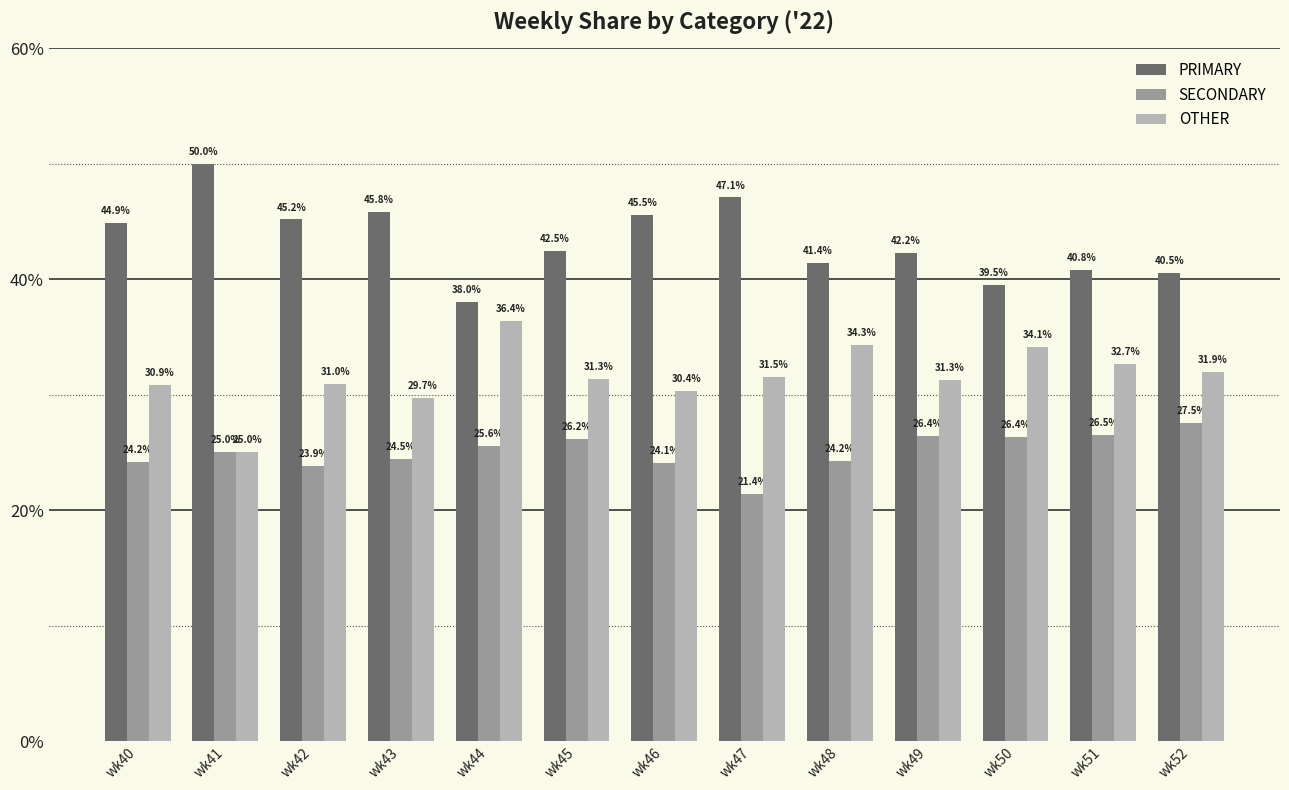

What is the difference between the highest and lowest values at wk45?

16.3